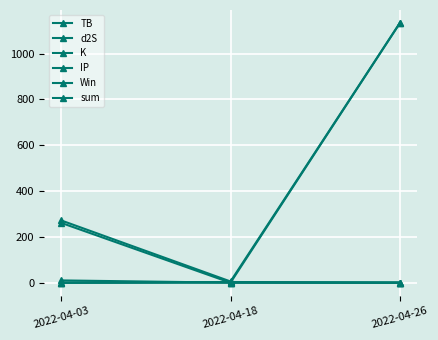

Which category has the lowest value in the Win series?

2022-04-03